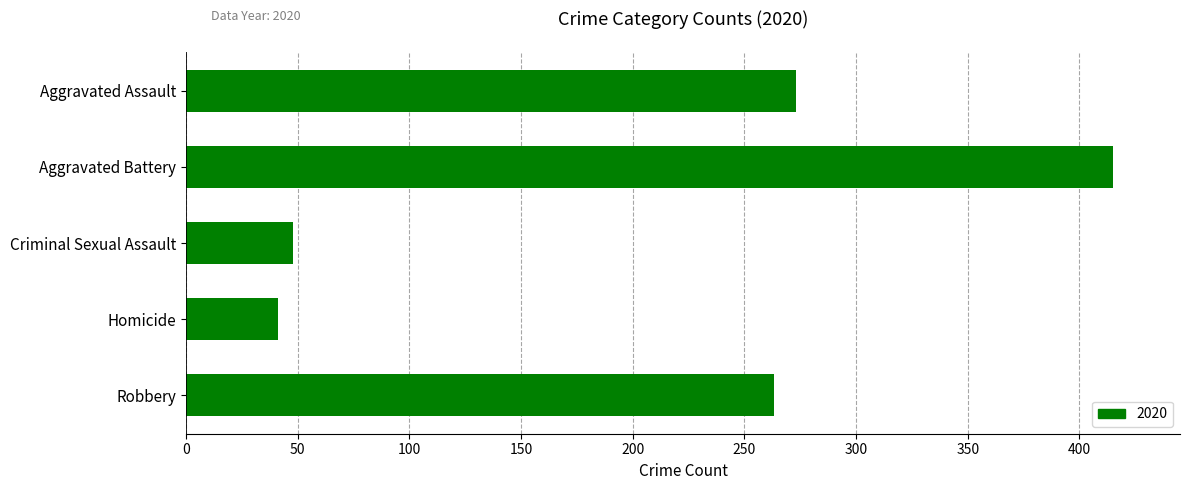

True or false: the data shows 265 at Aggravated Battery.

False